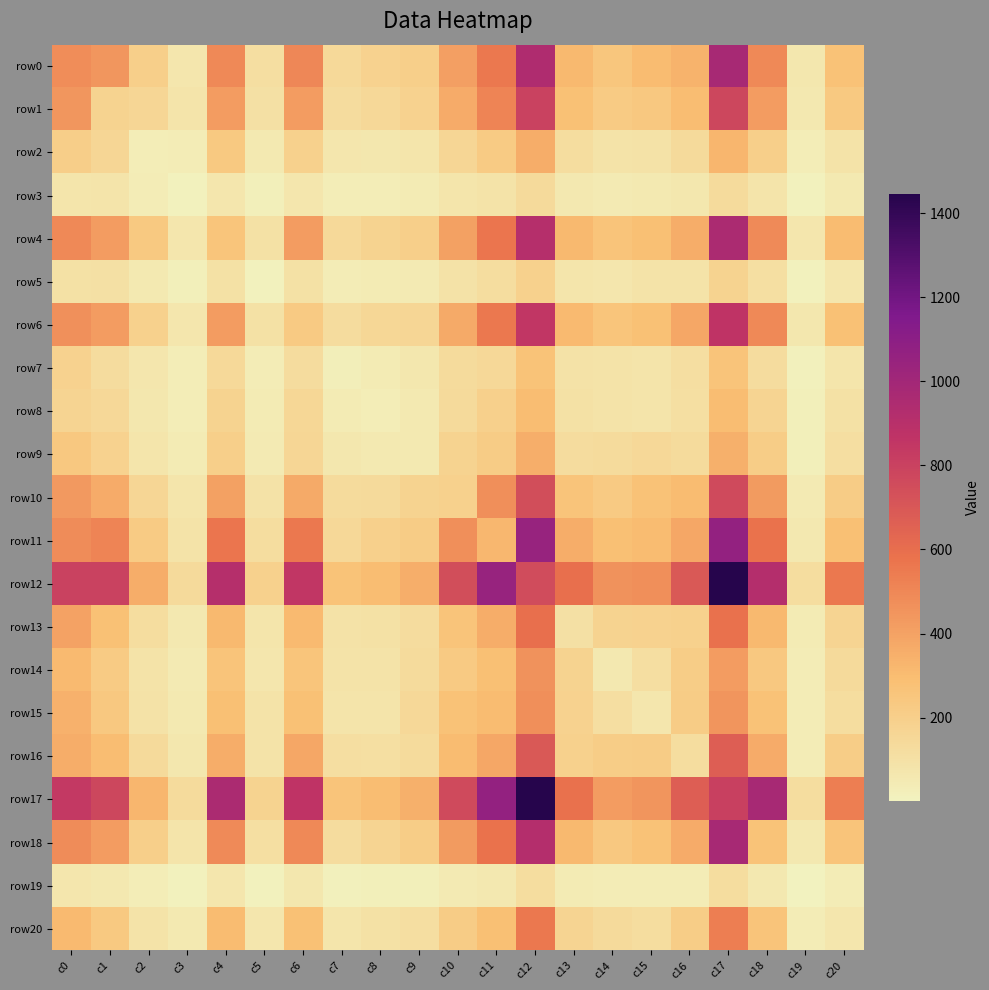

What is the total value across all series at c10?

6261